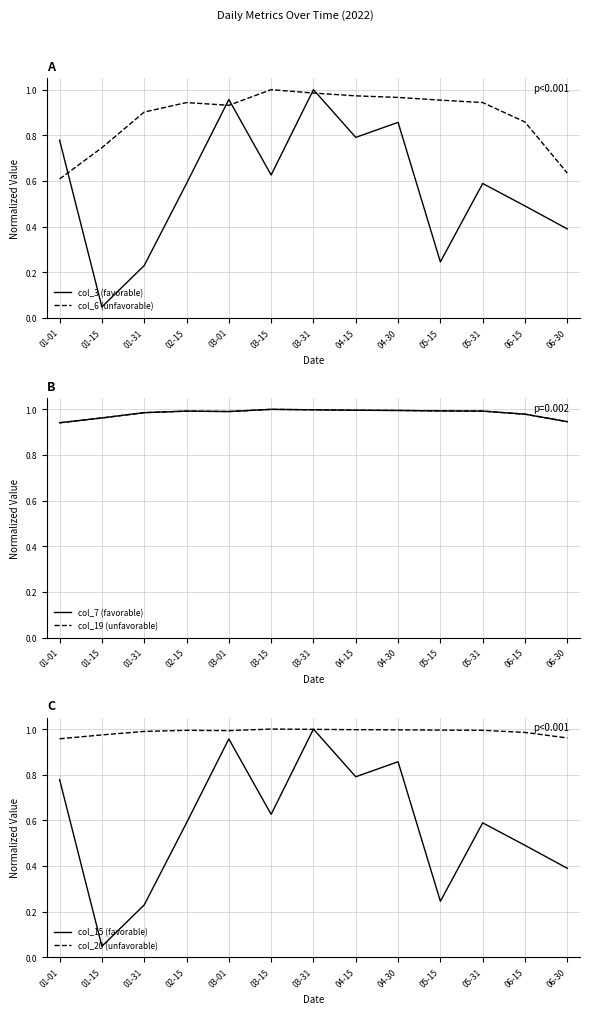

What is the sum of the col_6 (unfavorable) values at 01-15 and 06-15?

1.6